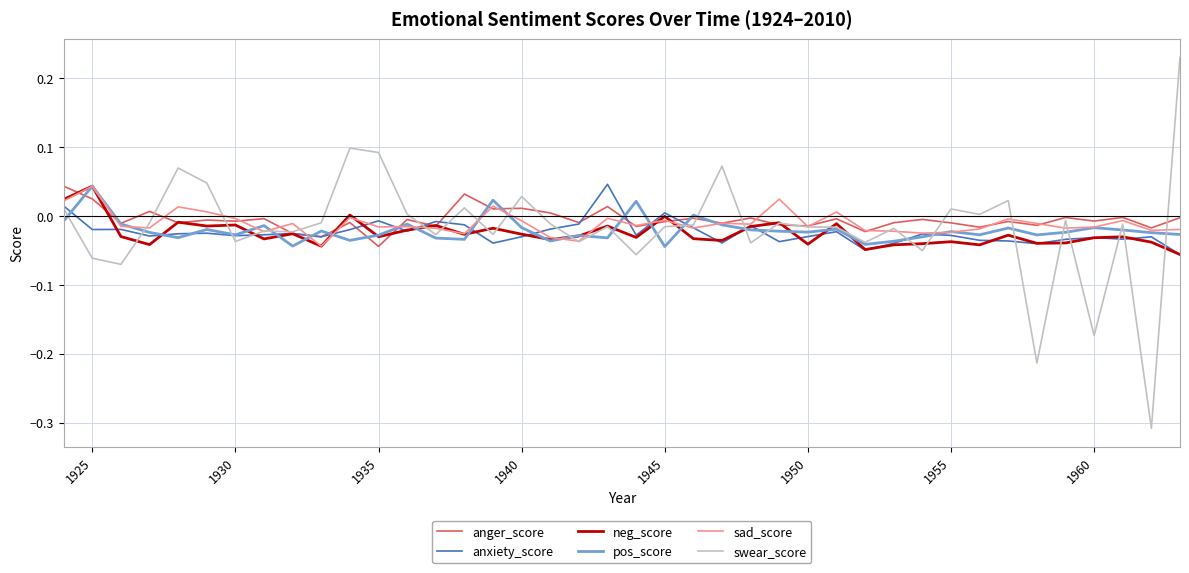

Which series has the largest range (max minus min)?

swear_score